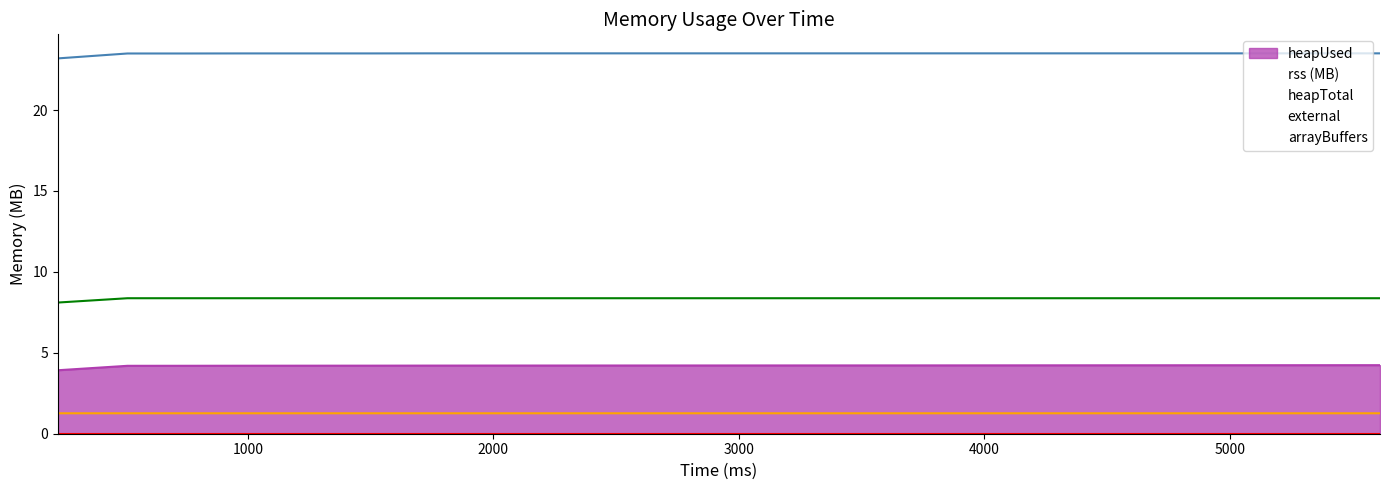

Which series has the largest total across all categories?

rss (MB)